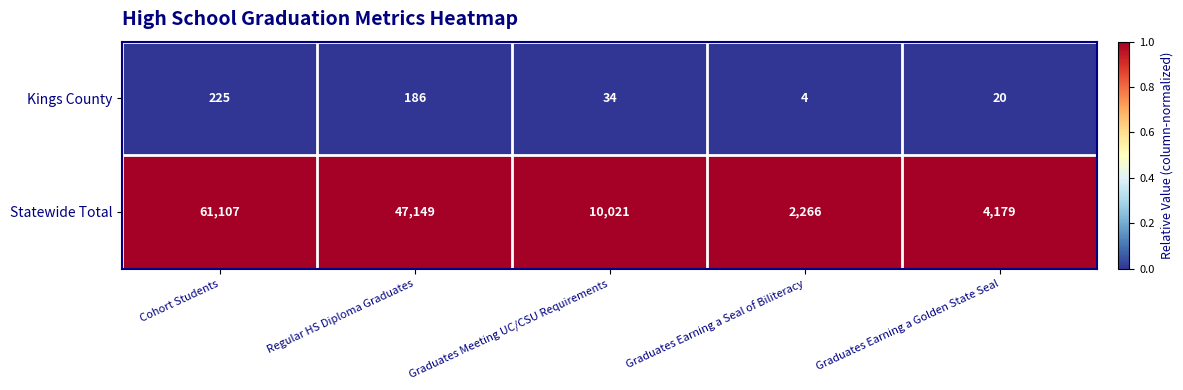

Which series has the largest total across all categories?

Statewide Total